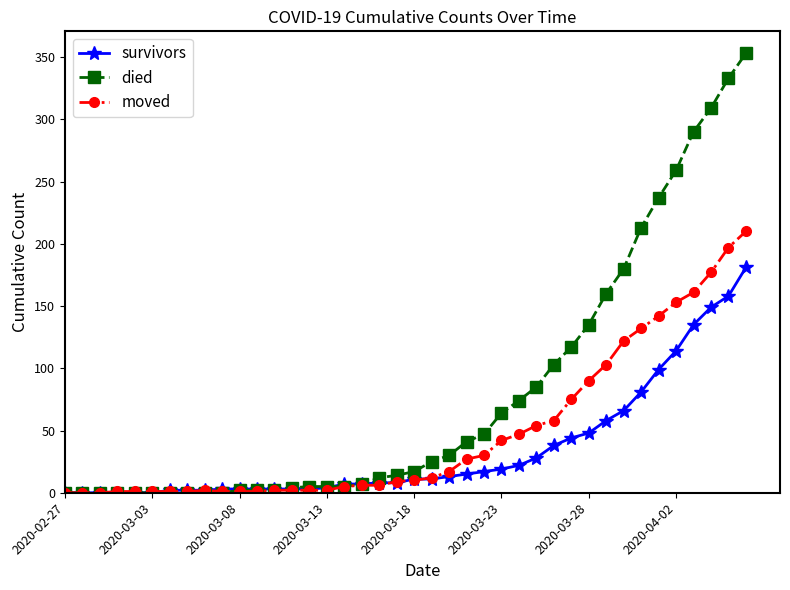

Which series has the largest range (max minus min)?

died